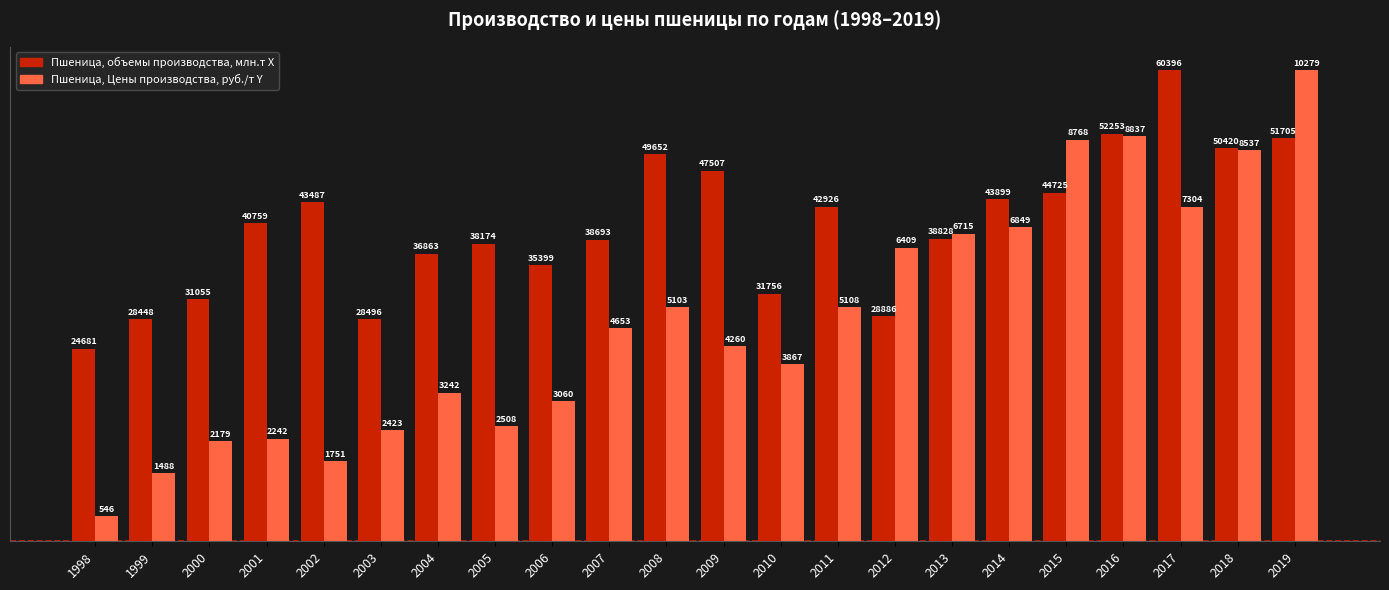

What is the smallest value displayed?

3208.1